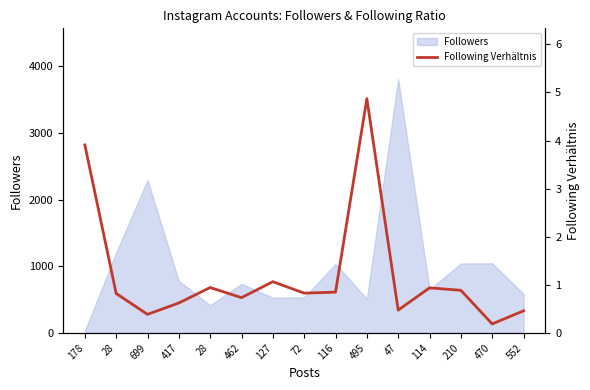

The chart shows a value of 4.9 at 495. True or false?

True